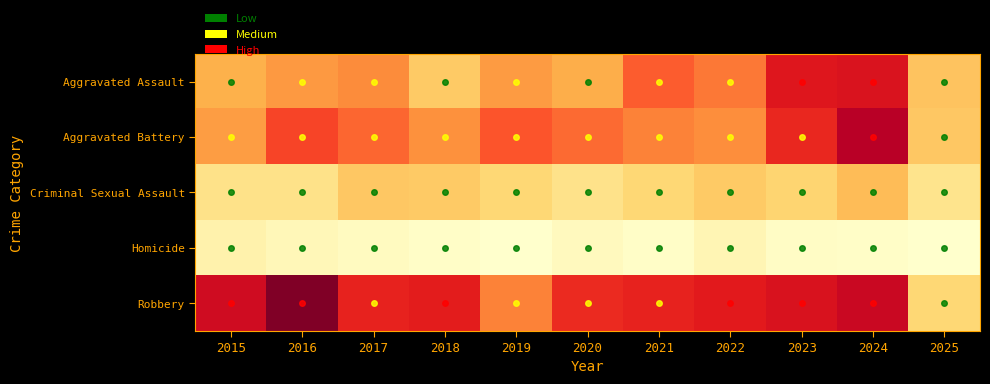

Reading left to right, transcribe all the data shown in this chart.

Aggravated Assault: 2015=54	2016=66	2017=72	2018=43	2019=65	2020=56	2021=86	2022=78	2023=110	2024=112	2025=46
Aggravated Battery: 2015=64	2016=93	2017=83	2018=70	2019=88	2020=82	2021=75	2022=71	2023=103	2024=127	2025=44
Criminal Sexual Assault: 2015=28	2016=28	2017=44	2018=43	2019=36	2020=27	2021=36	2022=43	2023=38	2024=49	2025=26
Homicide: 2015=13	2016=8	2017=5	2018=2	2019=0	2020=6	2021=2	2022=10	2023=3	2024=2	2025=0
Robbery: 2015=117	2016=144	2017=105	2018=107	2019=75	2020=102	2021=105	2022=108	2023=113	2024=120	2025=36